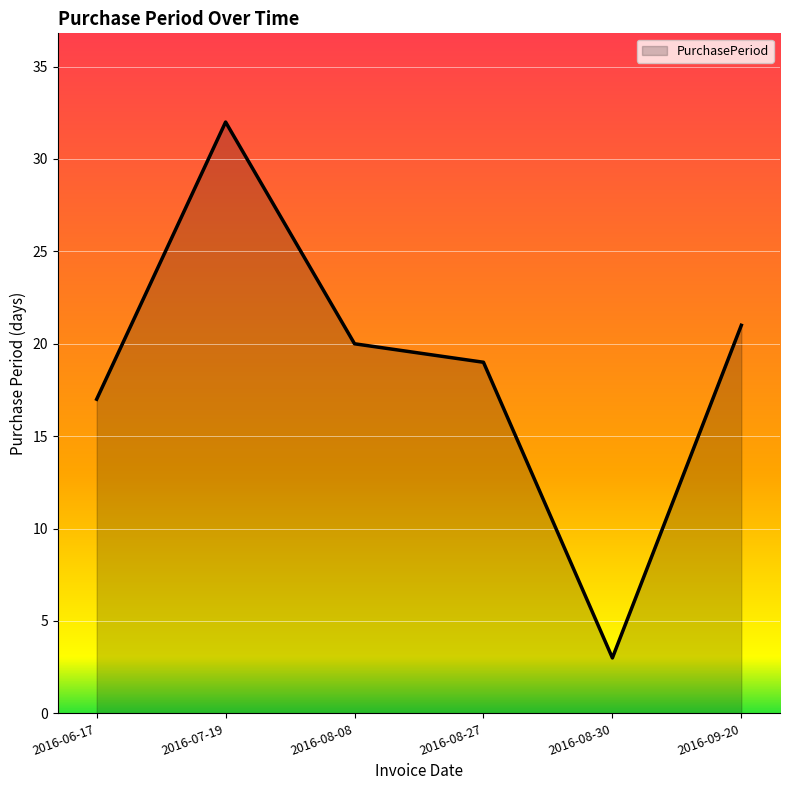

What is the sum of the values at 2016-08-08 and 2016-07-19?

52